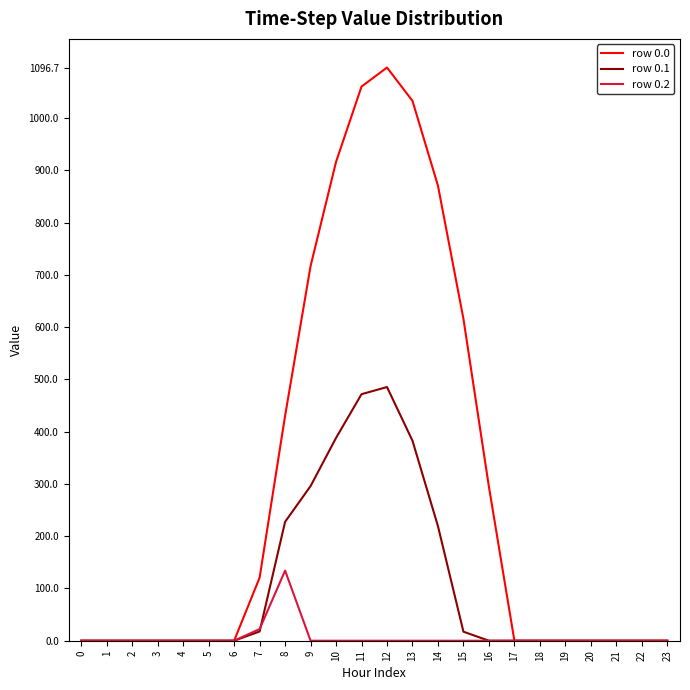

Which series has the widest spread of values?

row 0.0